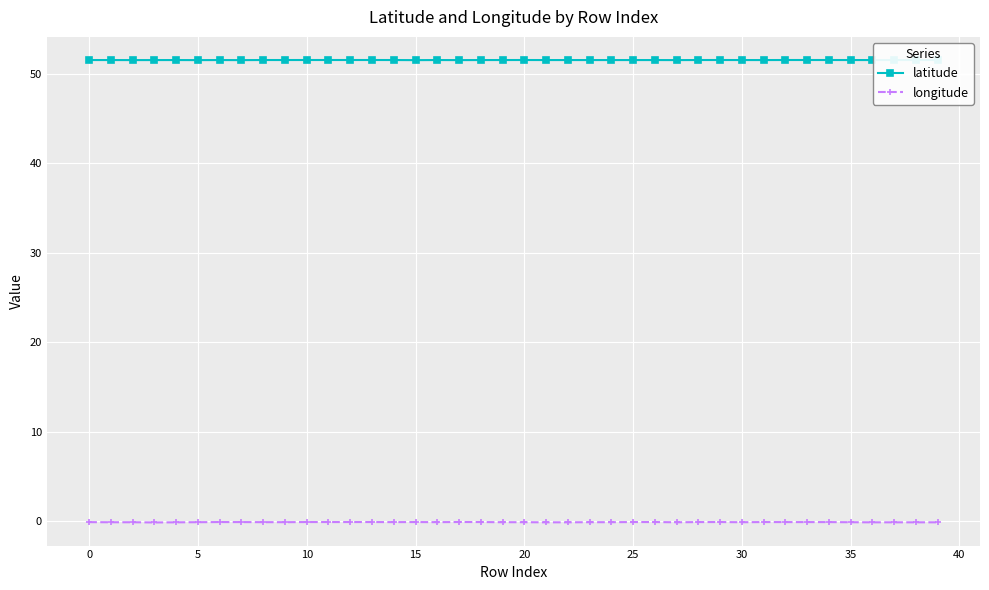

Does the chart display data point markers on the line(s)?

Yes